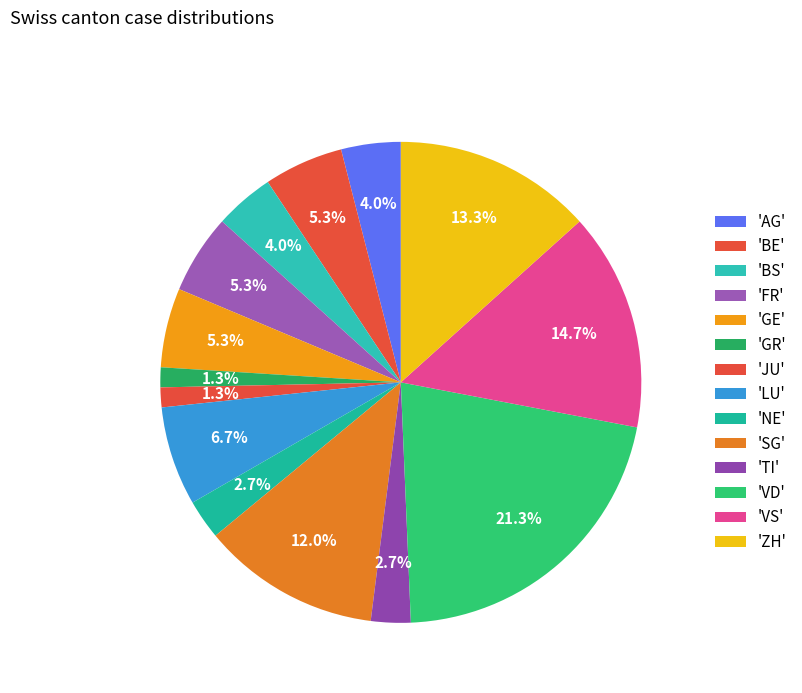

Count the number of slices in the pie.

14